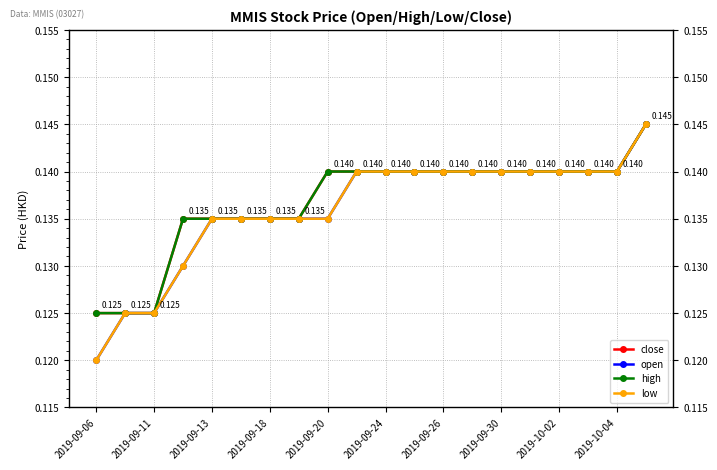

Is this an area chart (filled region under the line)?

No